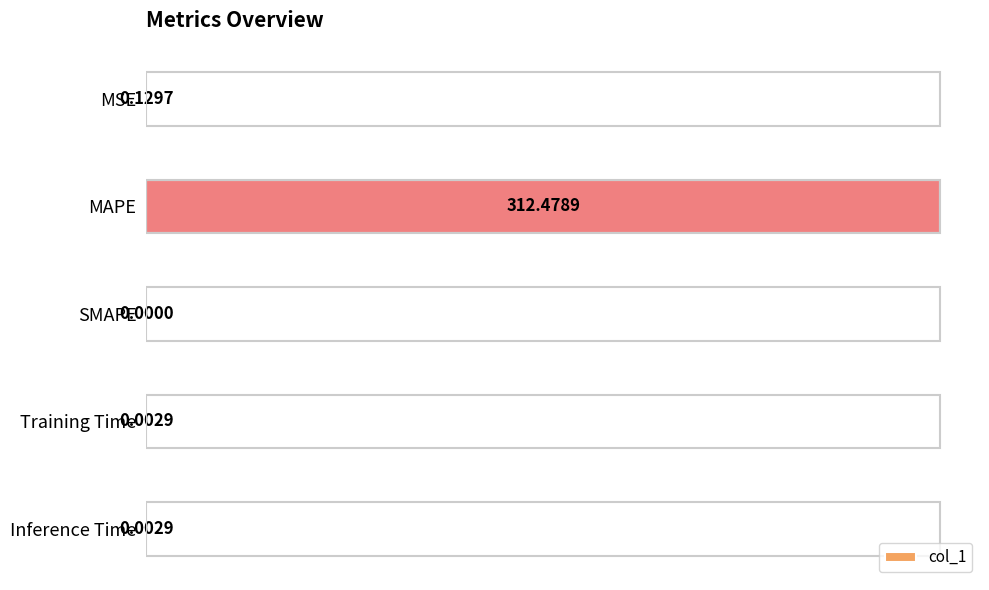

Which label corresponds to the largest value in the chart?

MAPE